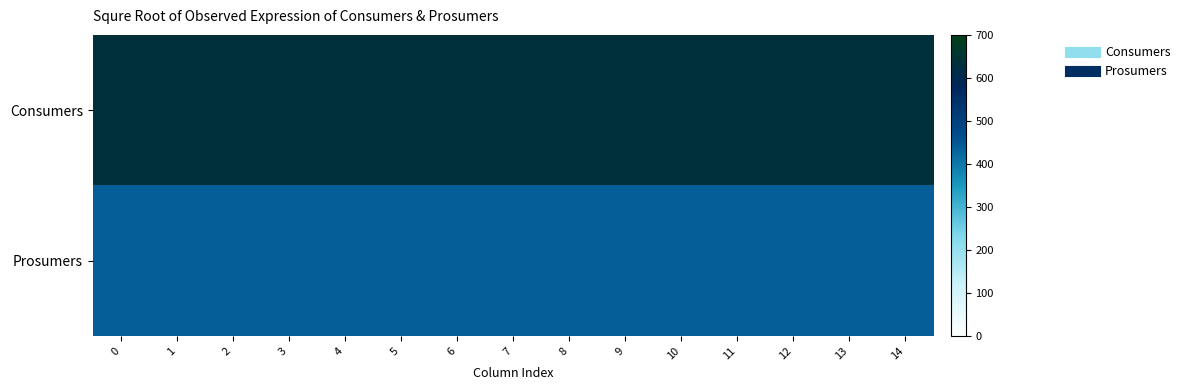

Reading left to right, what are all the values shown in this chart?

Consumers: 0=635	1=635	2=635	3=635	4=635	5=635	6=635	7=635	8=635	9=635	10=635	11=635	12=635	13=635	14=635
Prosumers: 0=440	1=440	2=440	3=440	4=440	5=440	6=440	7=440	8=440	9=440	10=440	11=440	12=440	13=440	14=440